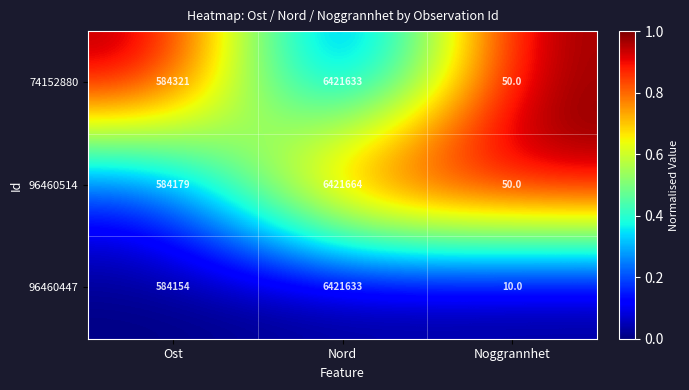

What is the difference between the highest and lowest values at Nord?

31